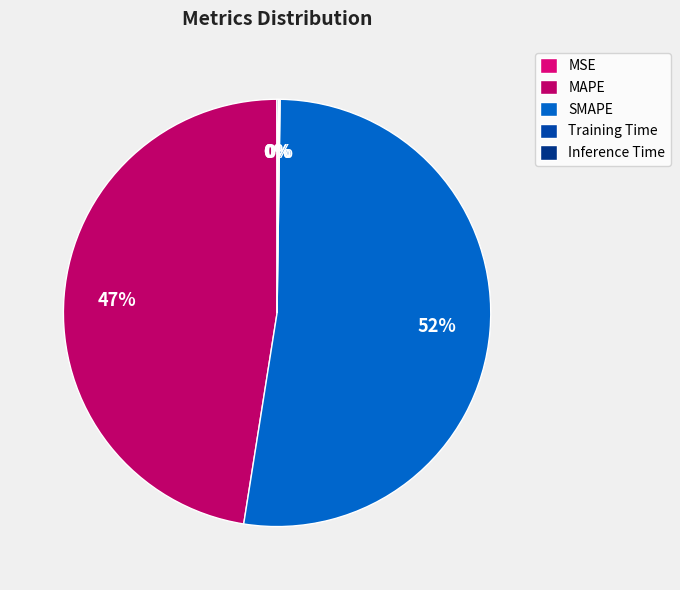

To the nearest percent, what is the average slice percentage?

20%